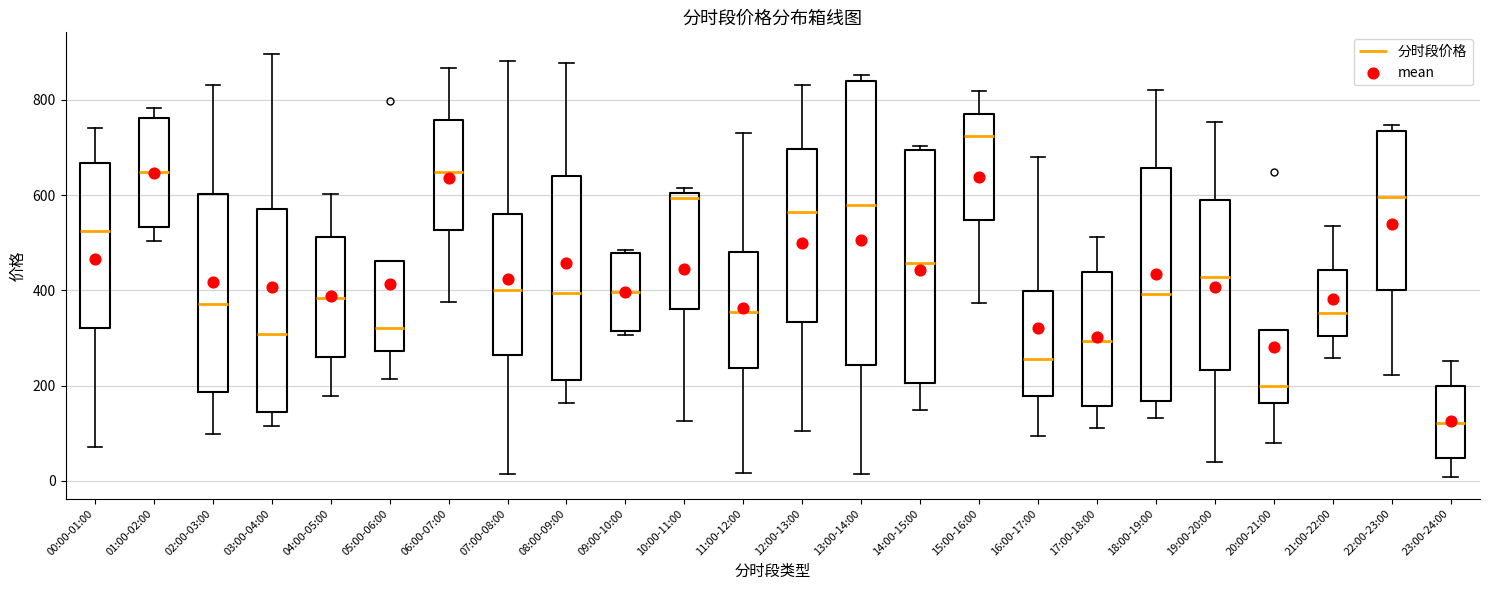

Reading left to right, read every box against the y-axis: the position of its median line, the range the box covers, and the ends of its whiskers. The values are not printed on the chart, so give them approximately, as read against the axis.

00:00-01:00: median 520, box 320 to 660, whiskers 80 to 740
01:00-02:00: median 640, box 540 to 760, whiskers 500 to 780
02:00-03:00: median 380, box 180 to 600, whiskers 100 to 840
03:00-04:00: median 300, box 140 to 580, whiskers 120 to 900
04:00-05:00: median 380, box 260 to 520, whiskers 180 to 600
05:00-06:00: median 320, box 280 to 460, whiskers 220 to 460
06:00-07:00: median 640, box 520 to 760, whiskers 380 to 860
07:00-08:00: median 400, box 260 to 560, whiskers 20 to 880
08:00-09:00: median 400, box 220 to 640, whiskers 160 to 880
09:00-10:00: median 400, box 320 to 480, whiskers 300 to 480 (just above the box's upper edge)
10:00-11:00: median 600 (just below the box's upper edge), box 360 to 600, whiskers 120 to 620
11:00-12:00: median 360, box 240 to 480, whiskers 20 to 740
12:00-13:00: median 560, box 340 to 700, whiskers 100 to 840
13:00-14:00: median 580, box 240 to 840, whiskers 20 to 860
14:00-15:00: median 460, box 200 to 700, whiskers 140 to 700 (just above the box's upper edge)
15:00-16:00: median 720, box 540 to 780, whiskers 380 to 820
16:00-17:00: median 260, box 180 to 400, whiskers 100 to 680
17:00-18:00: median 300, box 160 to 440, whiskers 120 to 520
18:00-19:00: median 400, box 160 to 660, whiskers 140 to 820
19:00-20:00: median 420, box 240 to 580, whiskers 40 to 760
20:00-21:00: median 200, box 160 to 320, whiskers 80 to 320
21:00-22:00: median 360, box 300 to 440, whiskers 260 to 540
22:00-23:00: median 600, box 400 to 740, whiskers 220 to 740 (just above the box's upper edge)
23:00-24:00: median 120, box 40 to 200, whiskers 0 to 260